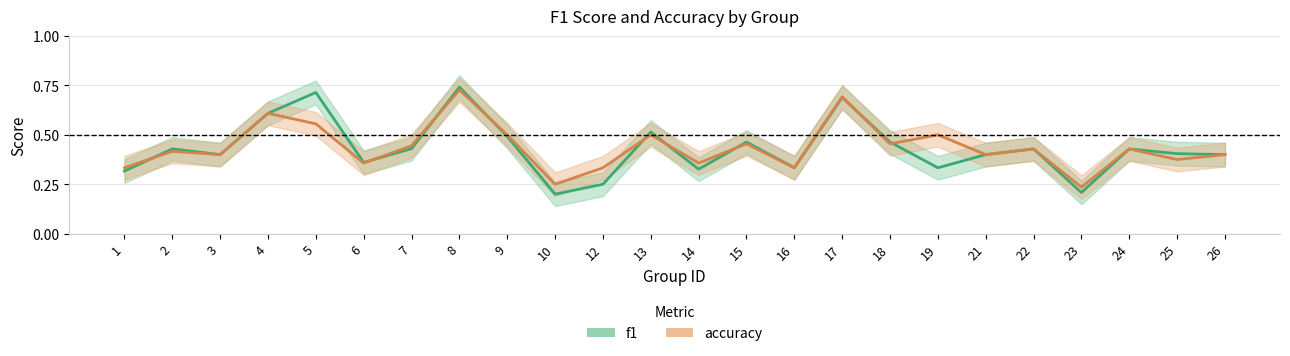

What are all the series names shown in the legend?

f1, accuracy